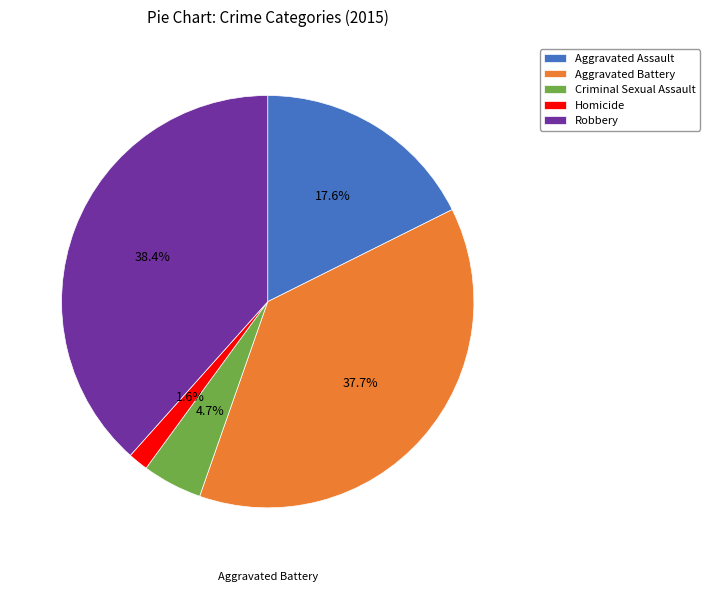

Does any single category account for the majority?

No